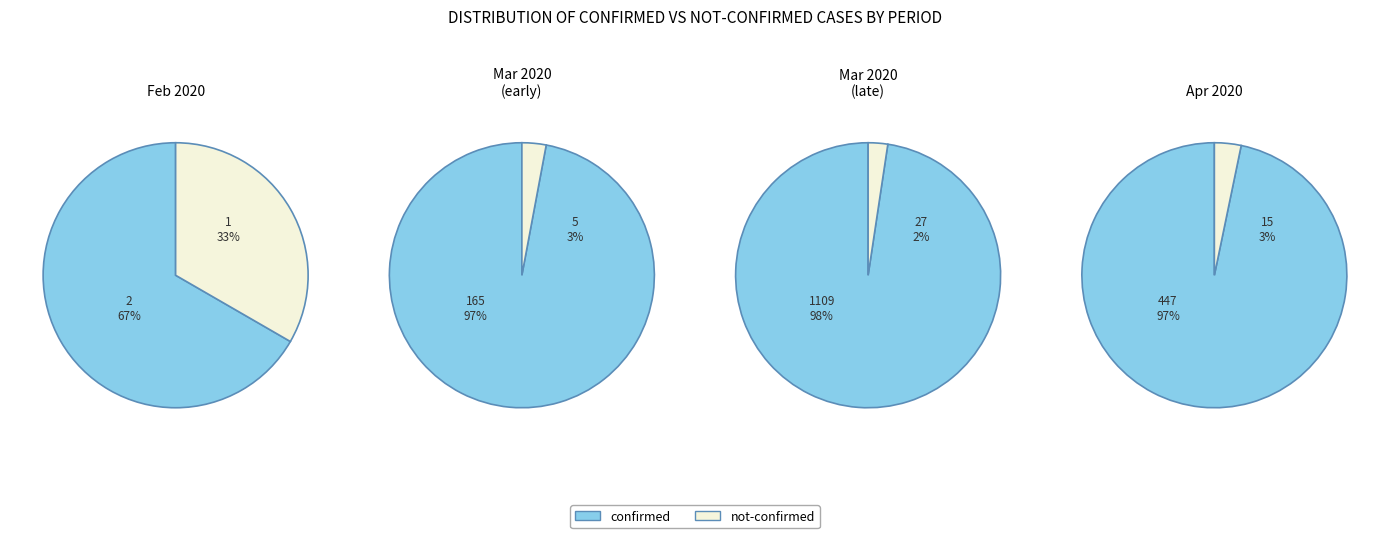

Which series changed the most between 12 and 31?

confirmed